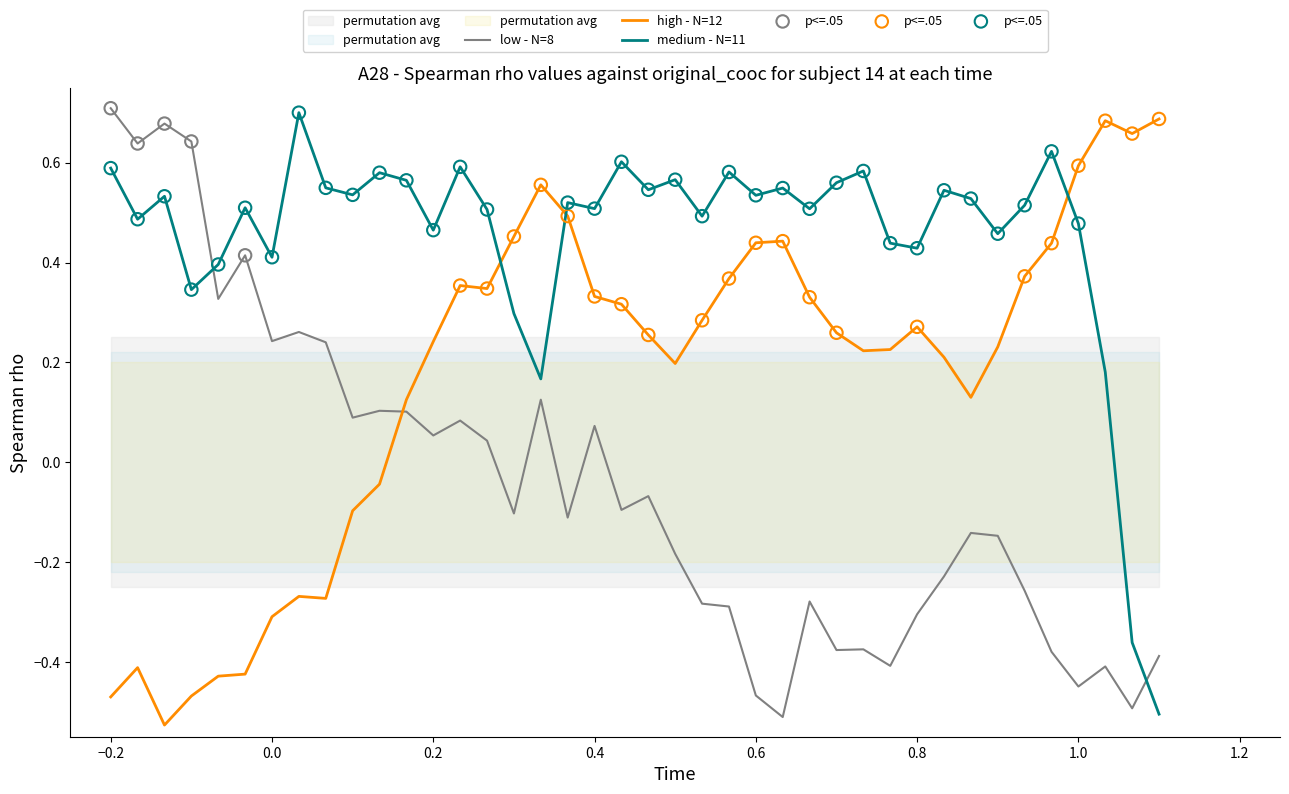

At which label does low - N=8 first exceed 0?

−0.2